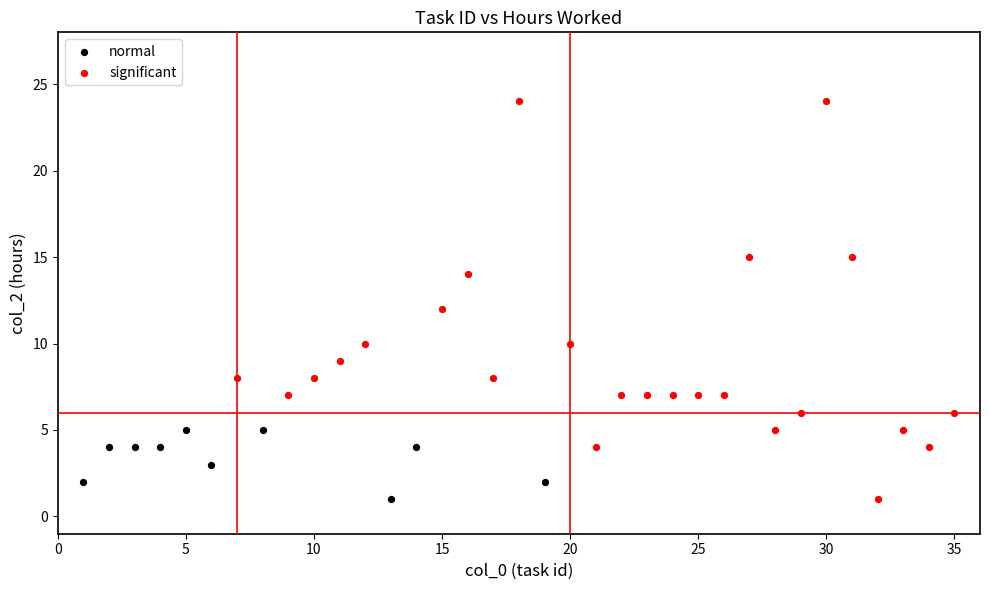

What are all the series names shown in the legend?

normal, significant